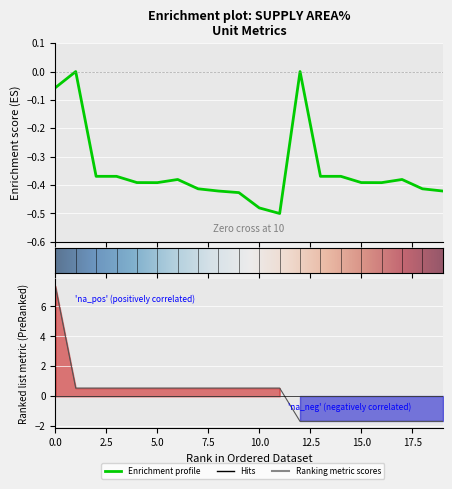

True or false: supply_area has more than 2 points higher than both neighbors.

True